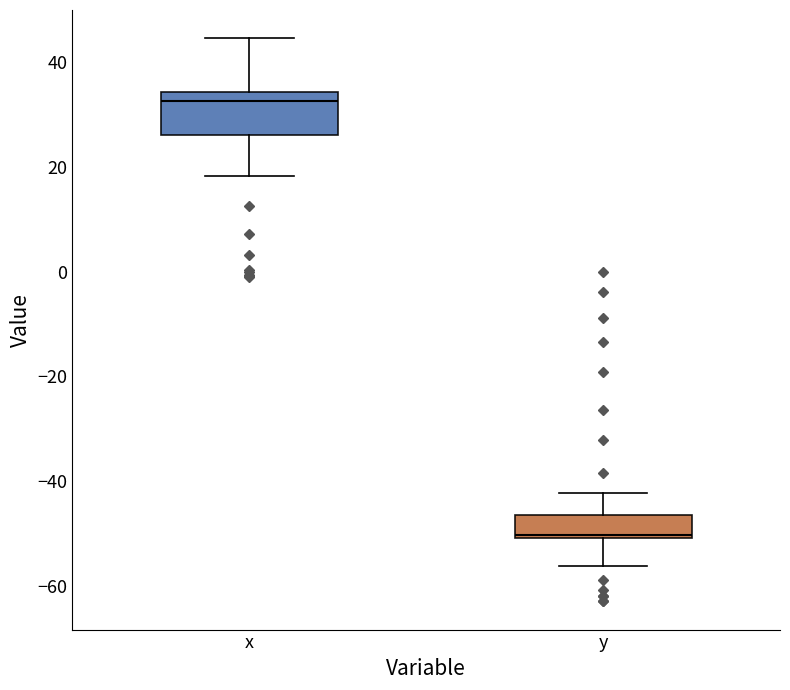

Where does the lower whisker of the box for y end on the y-axis? The values are not printed on the chart, so give them approximately, as read against the axis.

-56